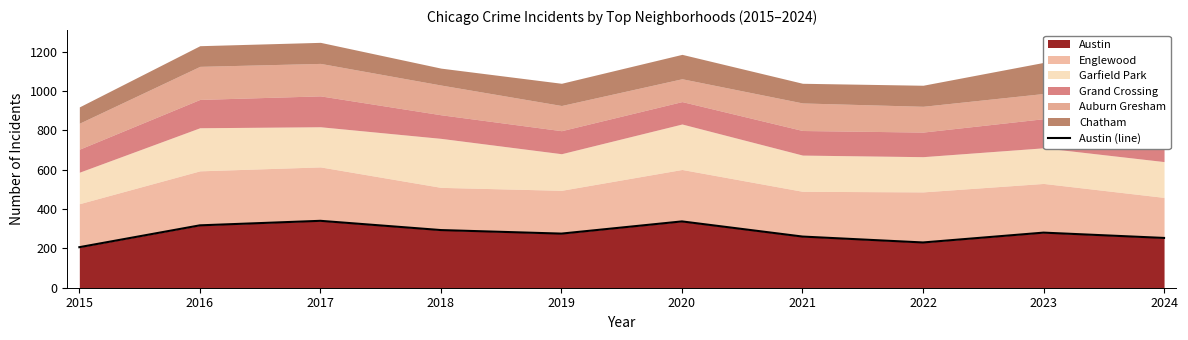

Where is the first local maximum?

2017